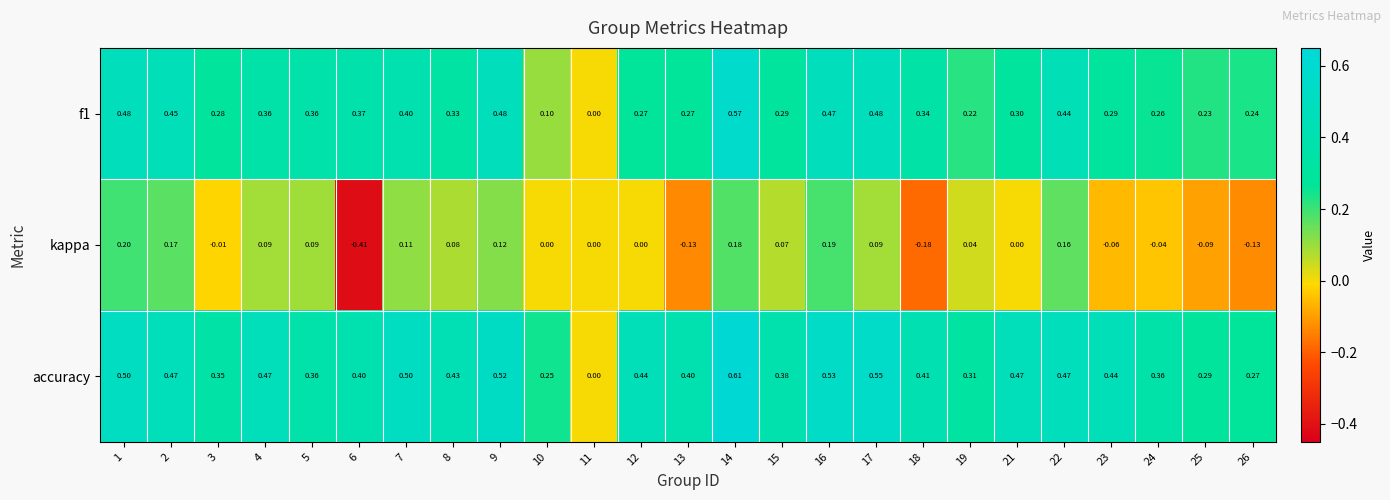

Which series has the largest total across all categories?

accuracy